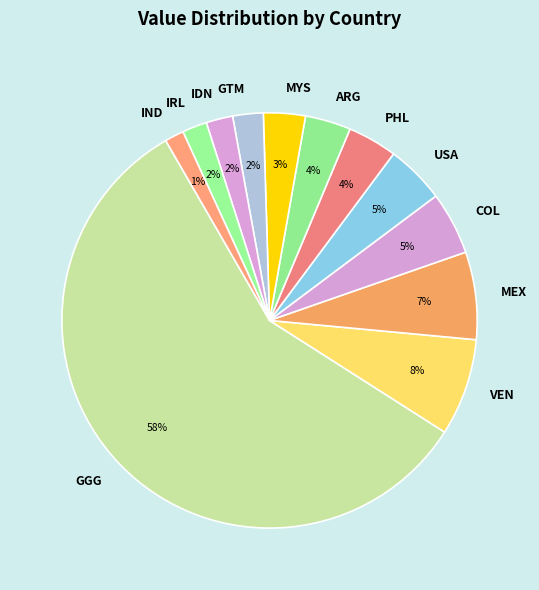

Does USA account for over 50% of the chart?

No